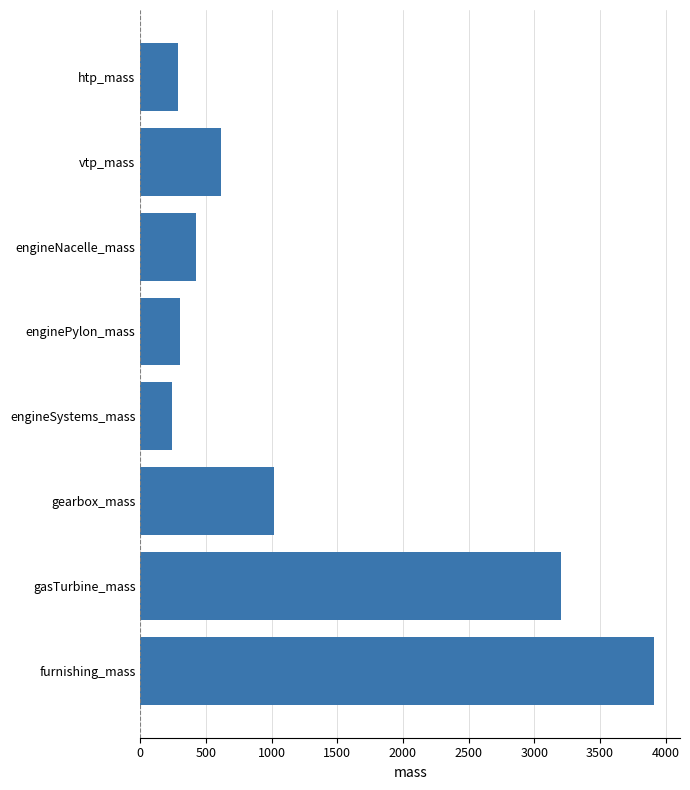

Which category has the highest value across all series?

furnishing_mass